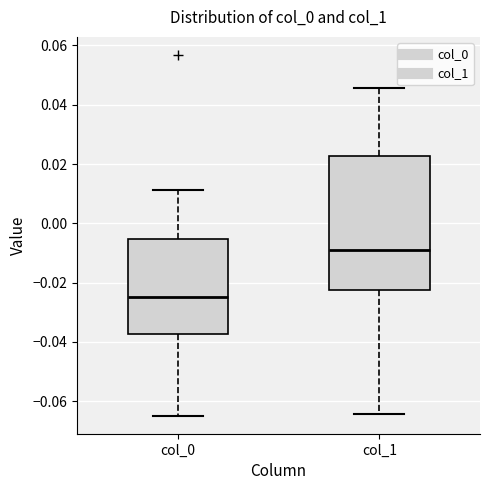

Where is the upper edge of the box for col_1 on the y-axis? The values are not printed on the chart, so give them approximately, as read against the axis.

0.022